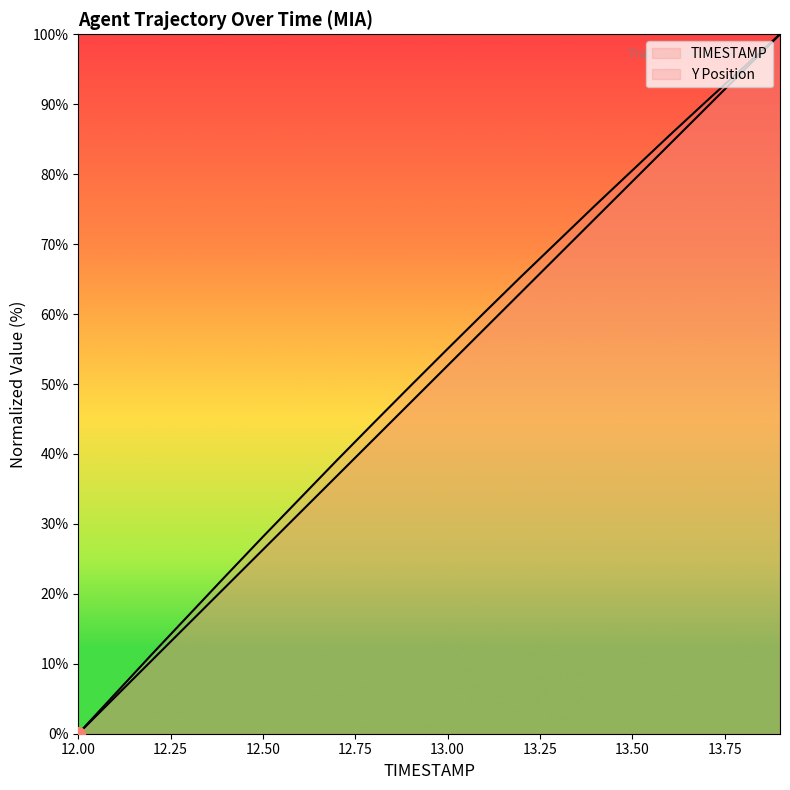

How many values in the TIMESTAMP series exceed 52?

10